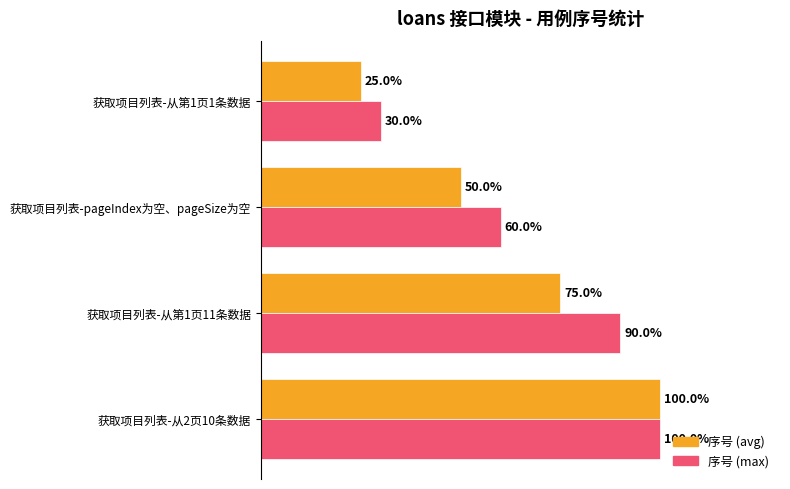

Where is 序号 (max) nearest to the value 65?

获取项目列表-pageIndex为空、pageSize为空